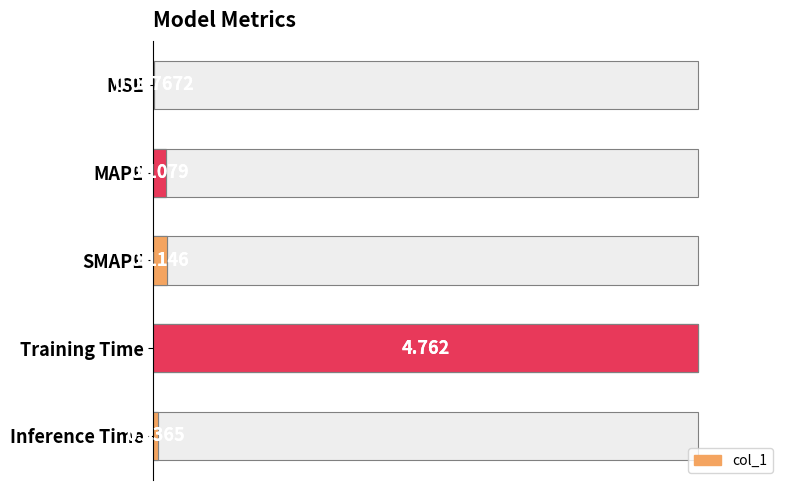

How many categories are shown in the chart?

5